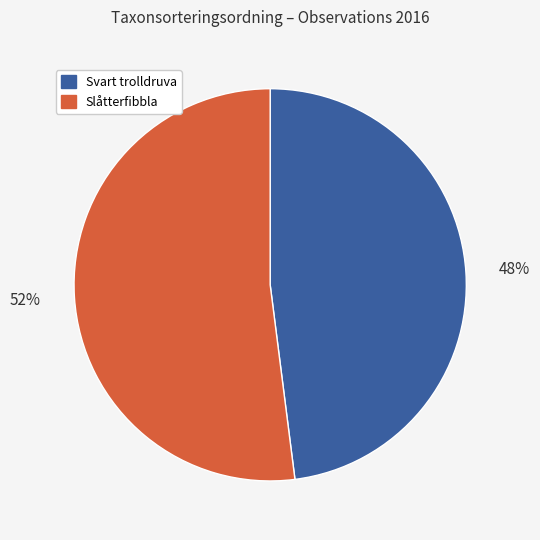

How many segments does this pie chart have?

2